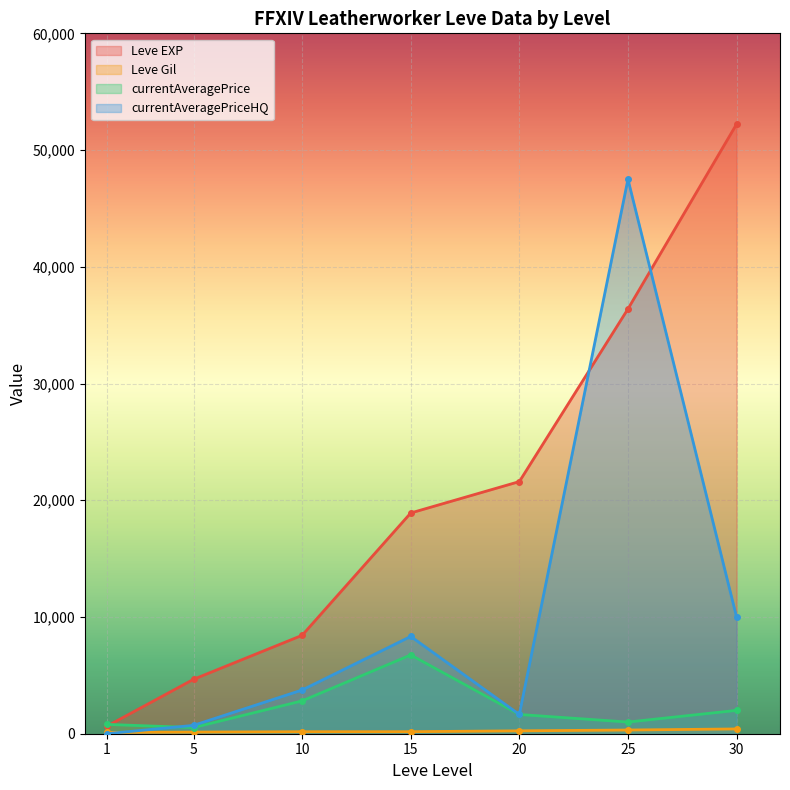

What is the average value of the currentAveragePrice series?

2220